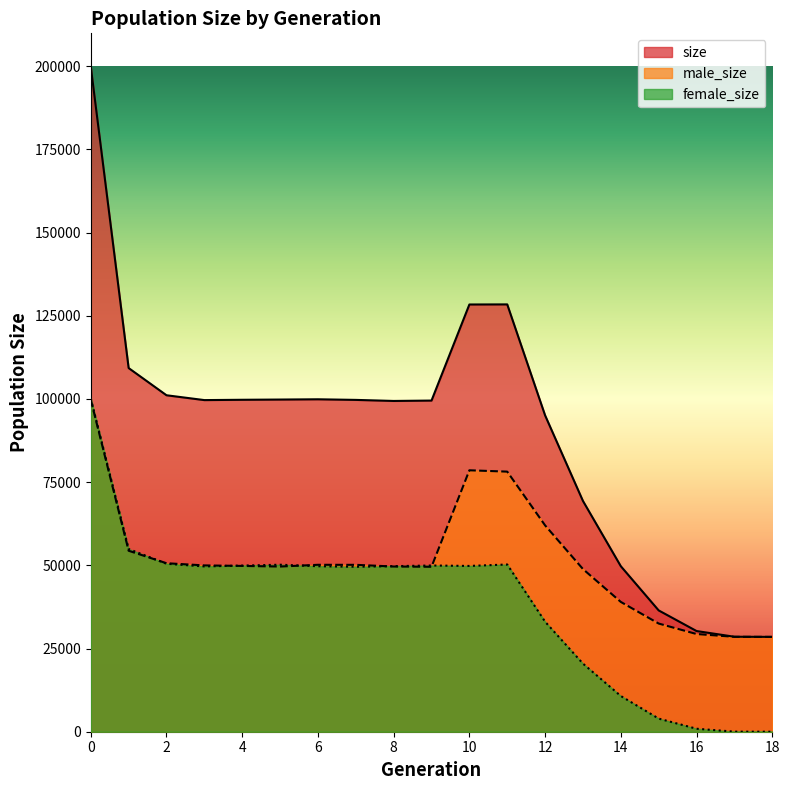

Is the value of female_size at 13 greater than the value of size at 17?

No